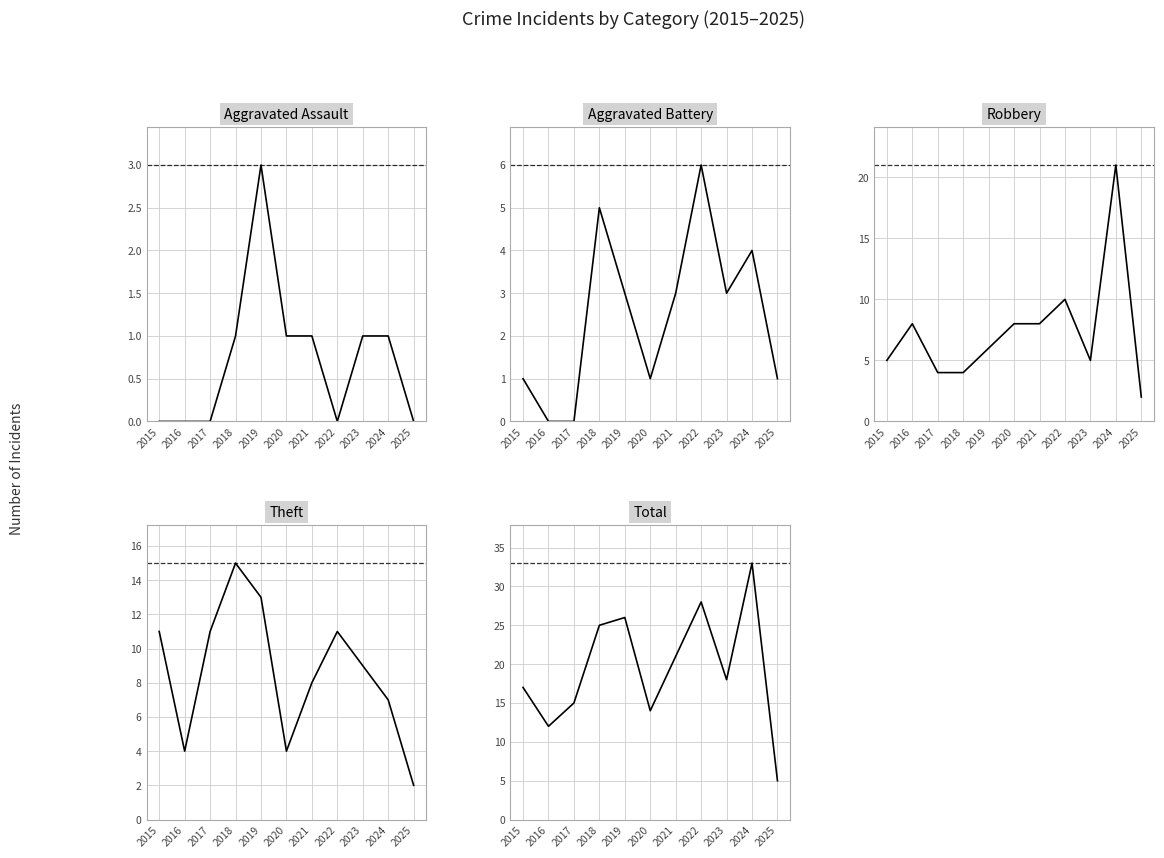

Is the value of Theft at 2024 greater than the value of Total at 2022?

No